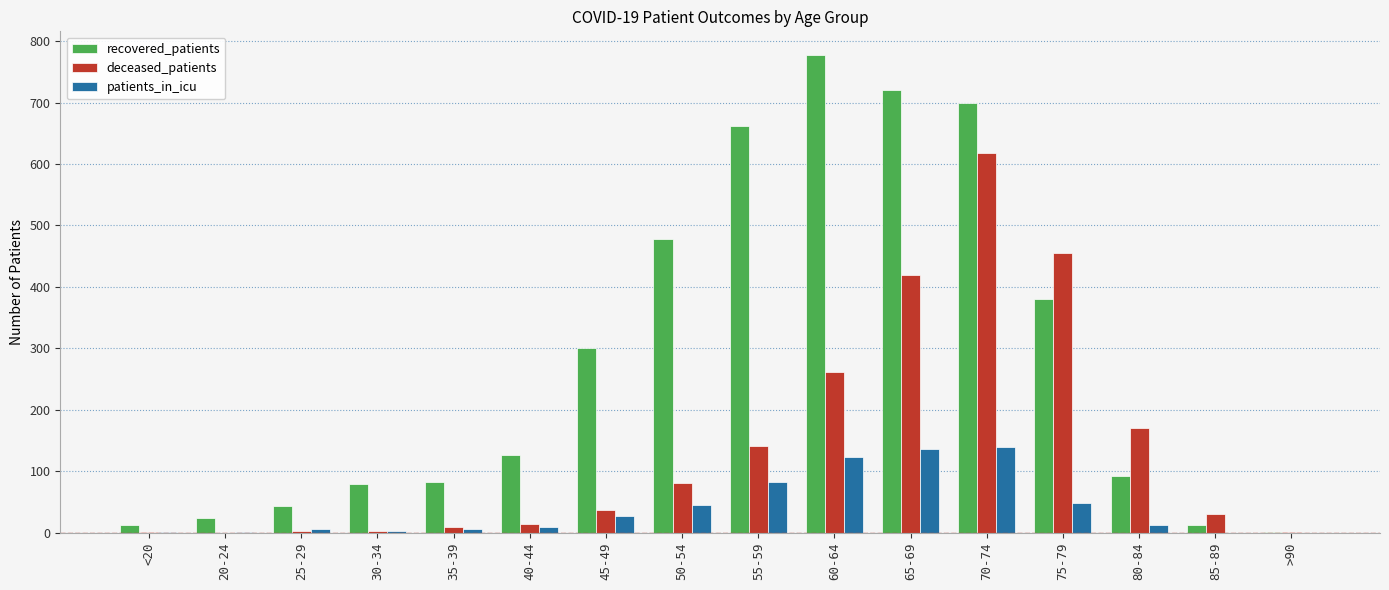

What is the sum of all patients_in_icu values?

644